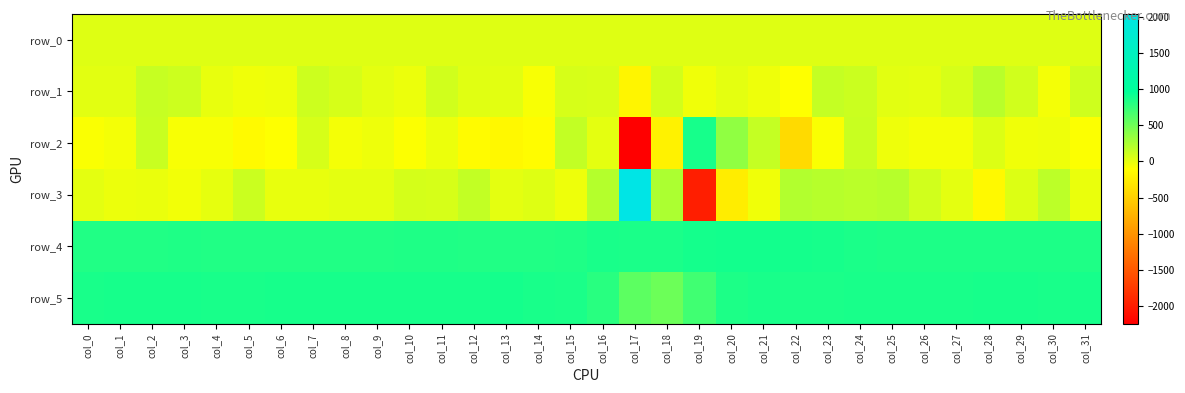

What is the difference between the highest and lowest values at col_20?

1139.0